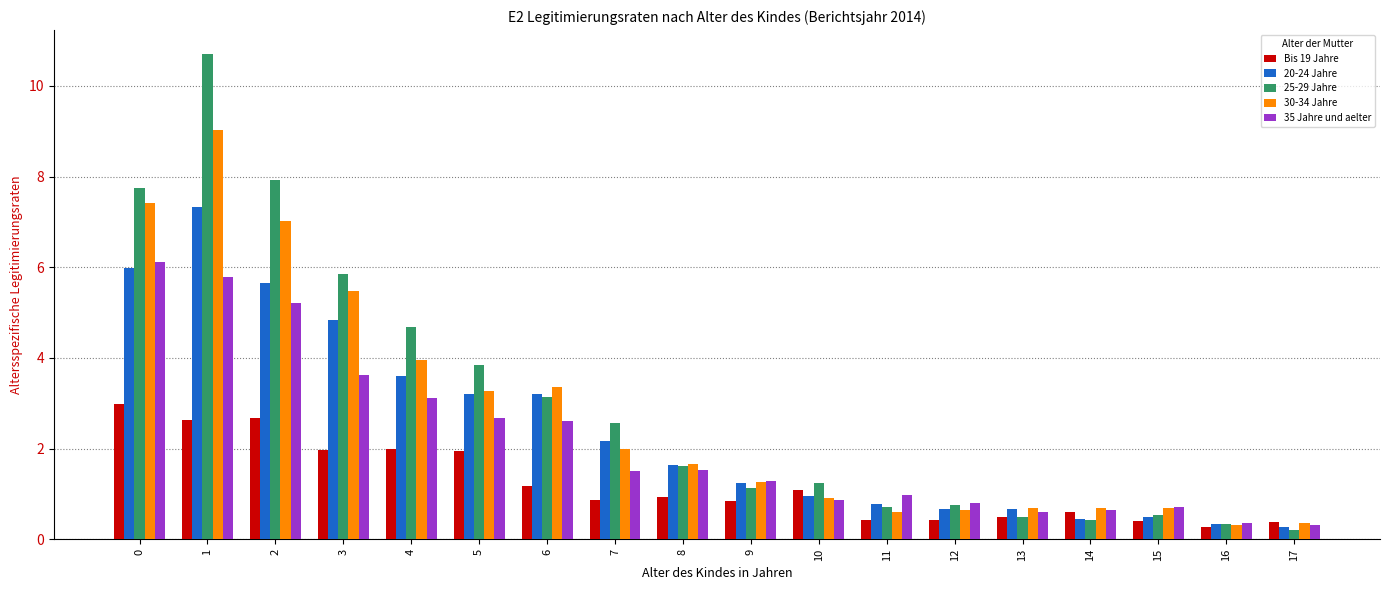

The value of Bis 19 Jahre at 11 is 0.4. True or false?

True